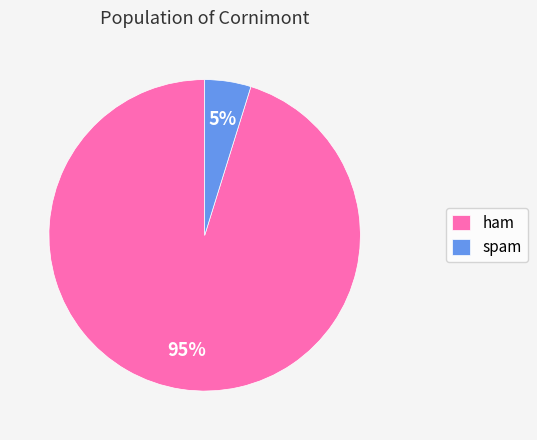

Count the number of slices in the pie.

2